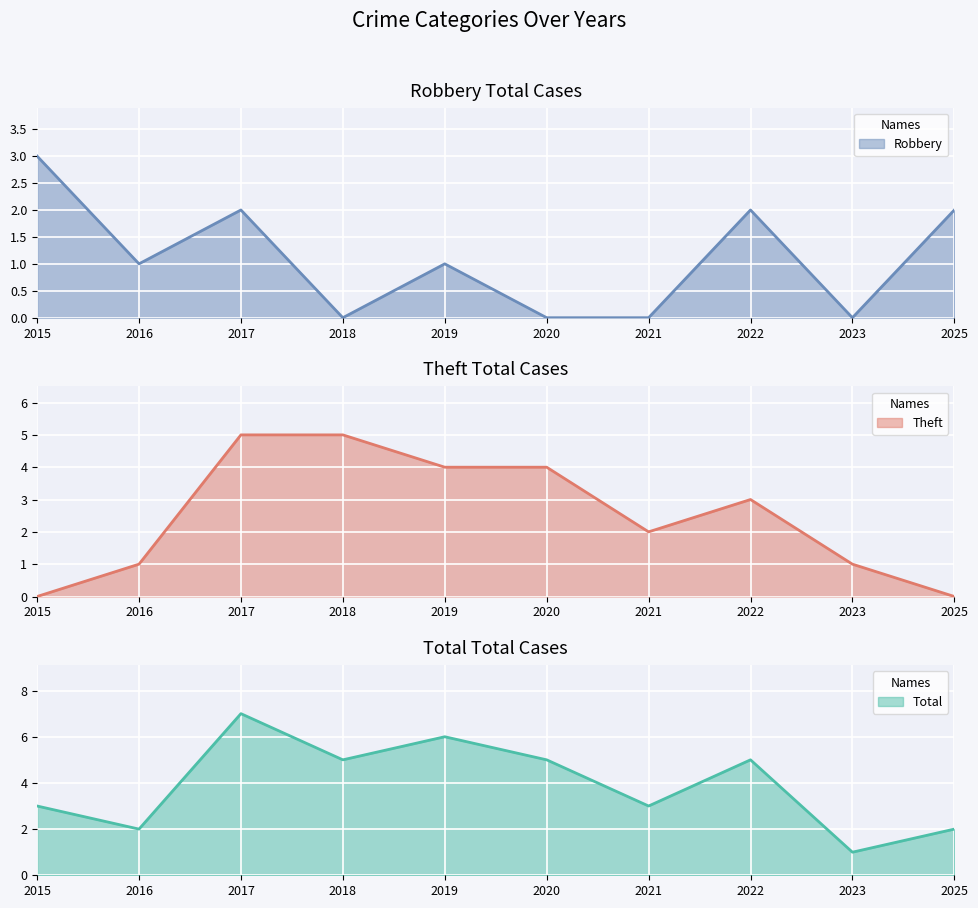

In Robbery, how many points are lower than both neighbors (excluding endpoints)?

3